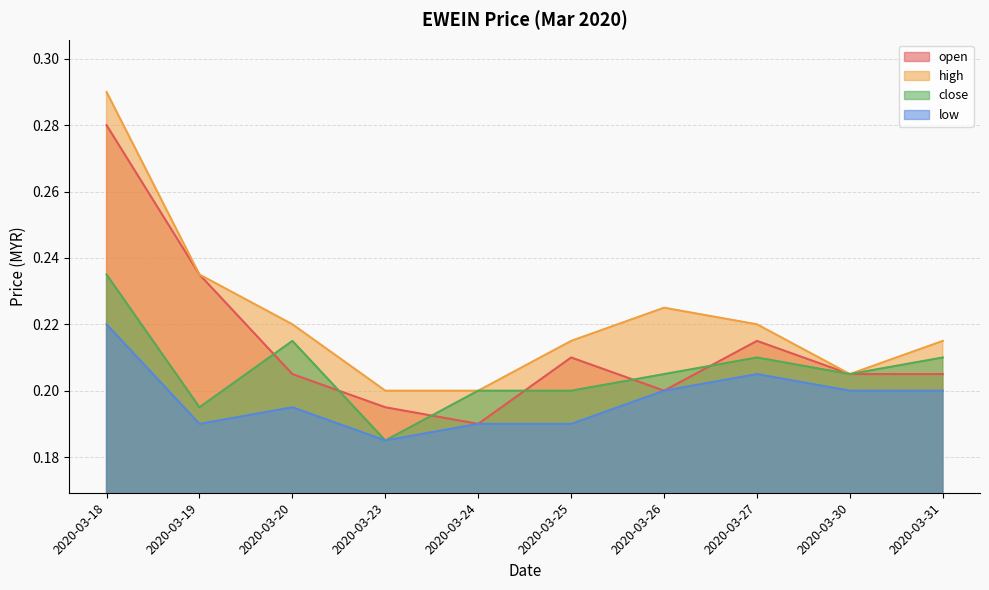

Does the chart have visible grid lines?

Yes